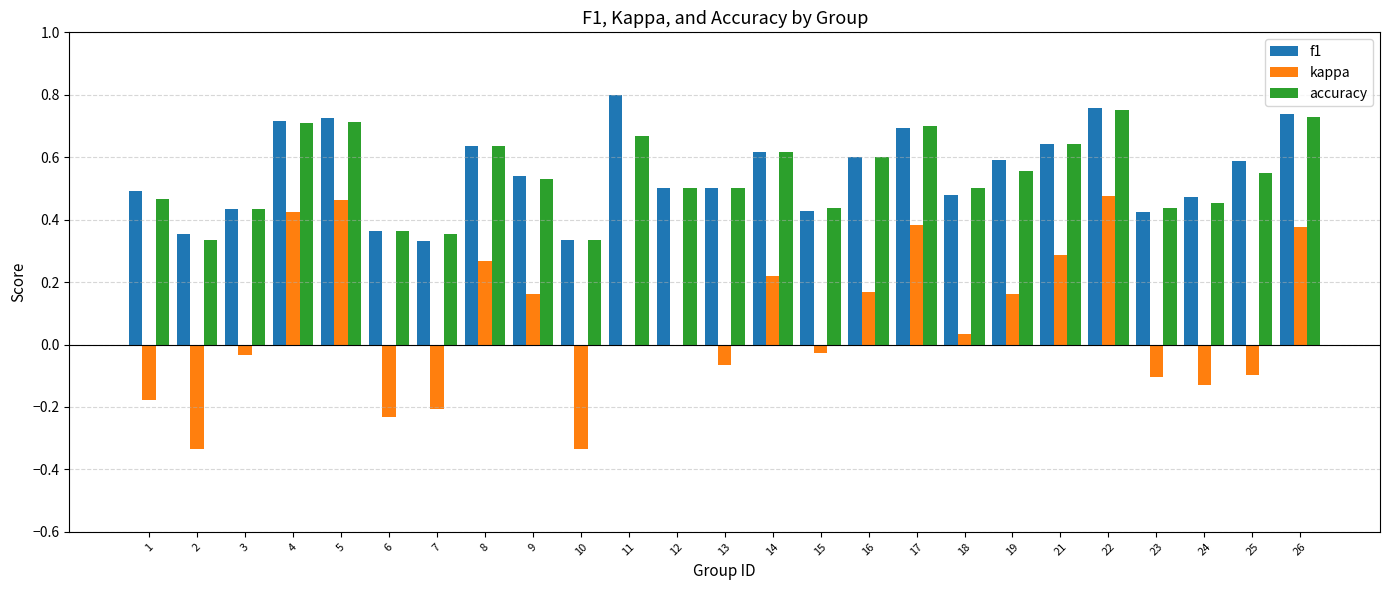

Is the value of f1 at 24 greater than the value of kappa at 4?

Yes